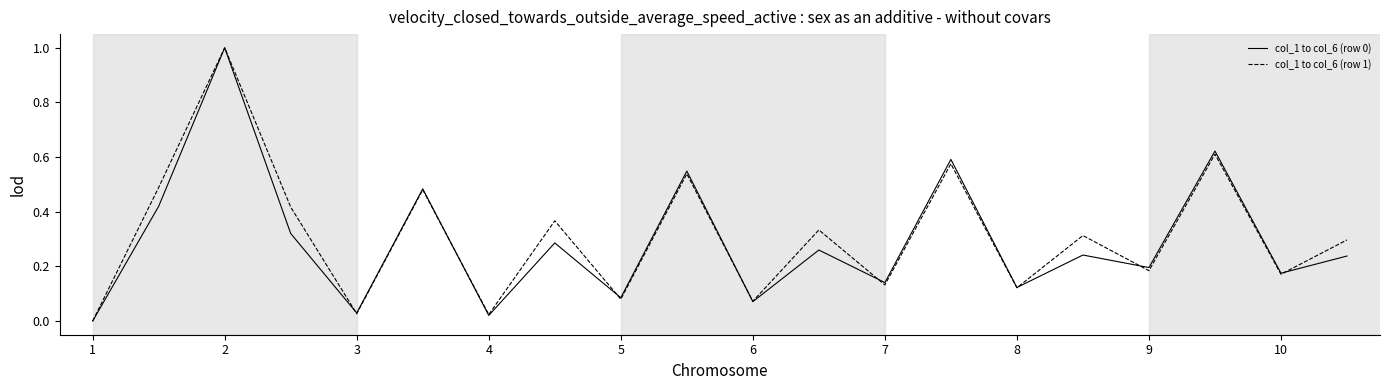

What is the maximum value shown in the chart?

1.0